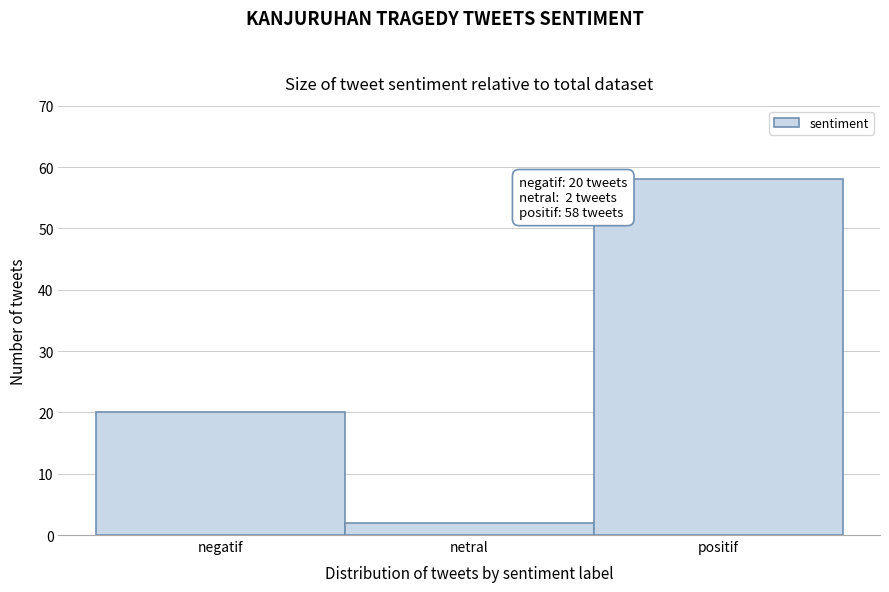

Reading left to right, extract all data points from this chart.

negatif=20	netral=2	positif=58